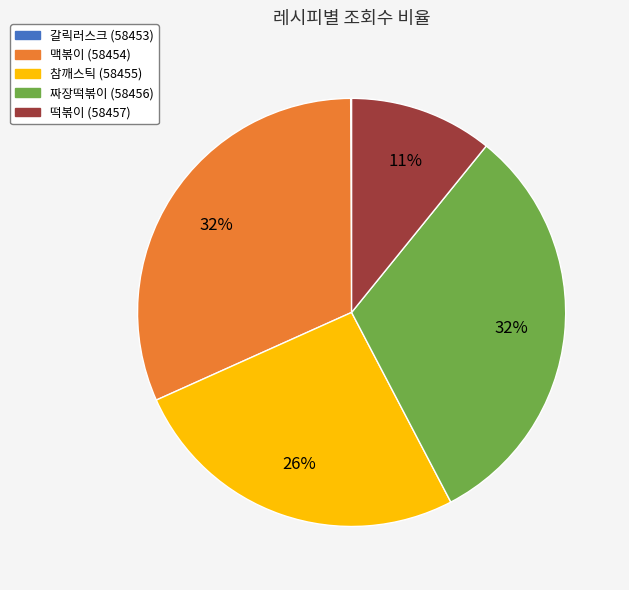

The 떡볶이 (58457) slice represents 4% of the pie. True or false?

False